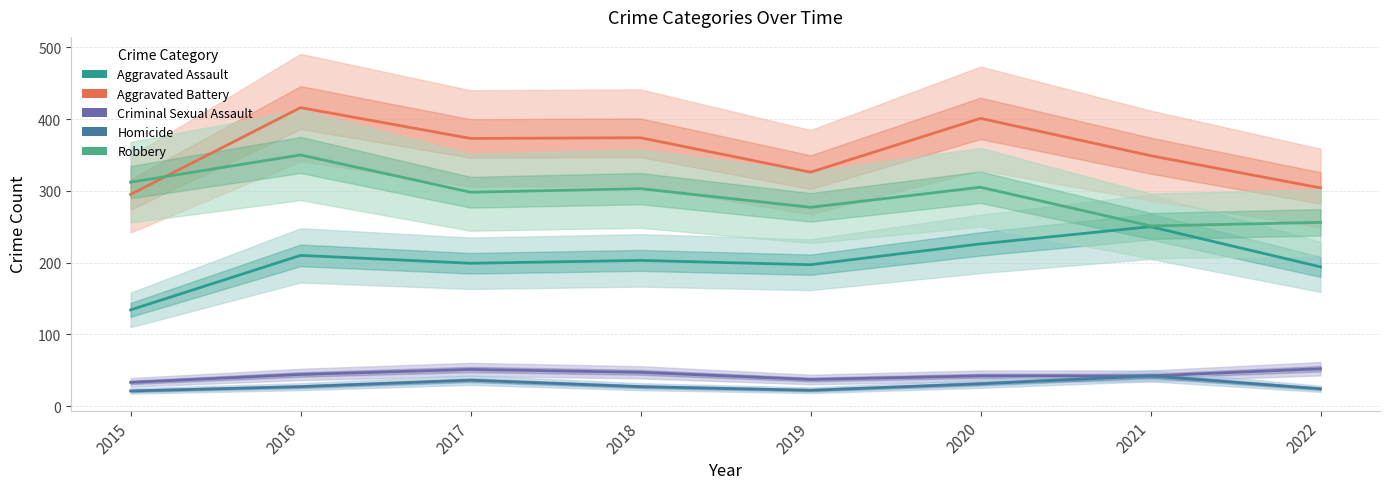

Which series has the widest spread of values?

Aggravated Battery